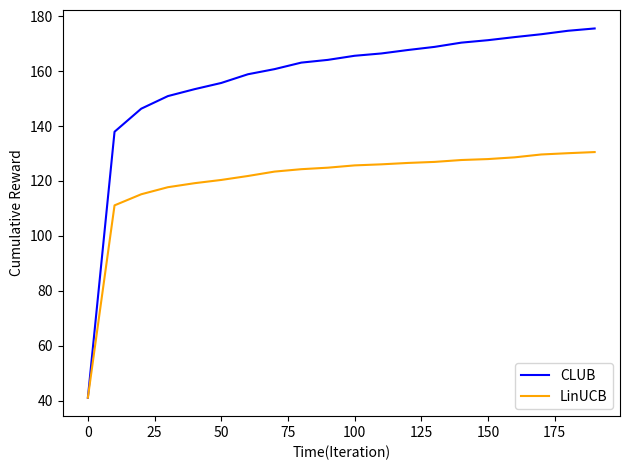

At how many categories does at least one series exceed 66?

19